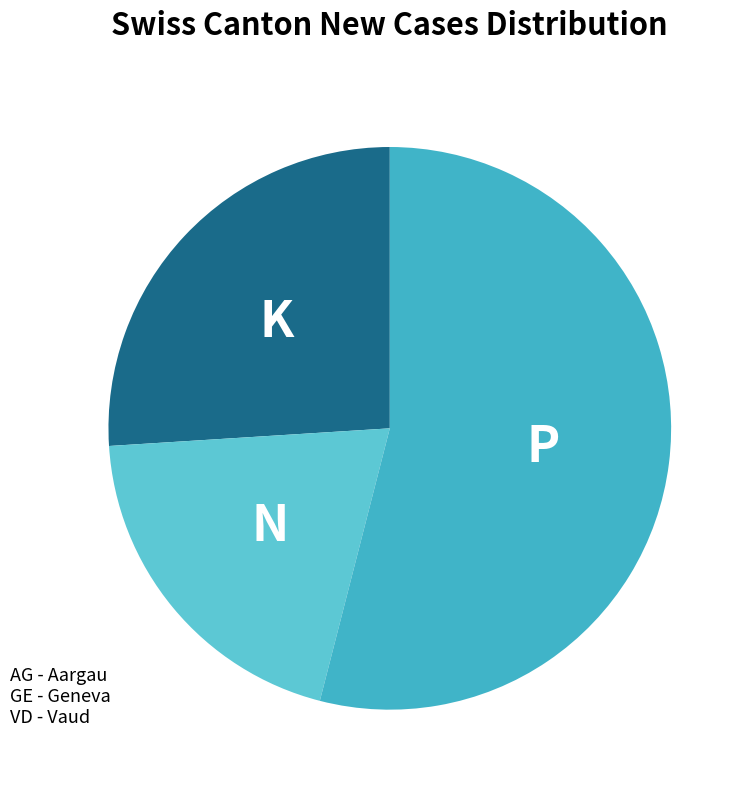

Between AG and GE, which is larger?

AG